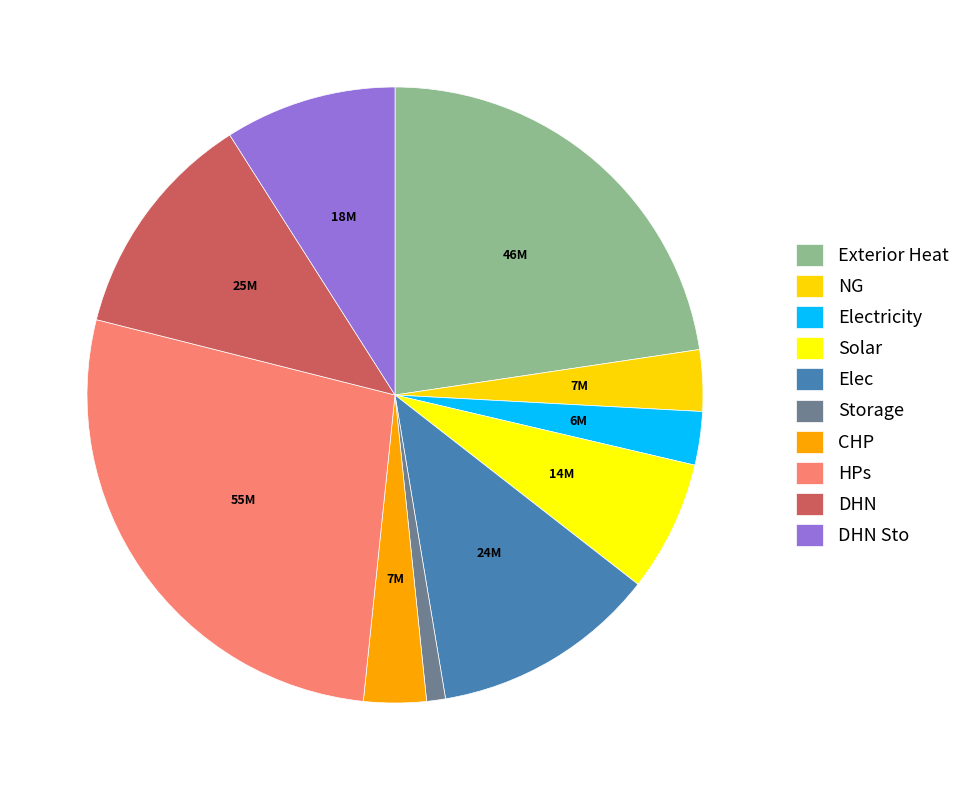

How many slices are in this pie chart?

10